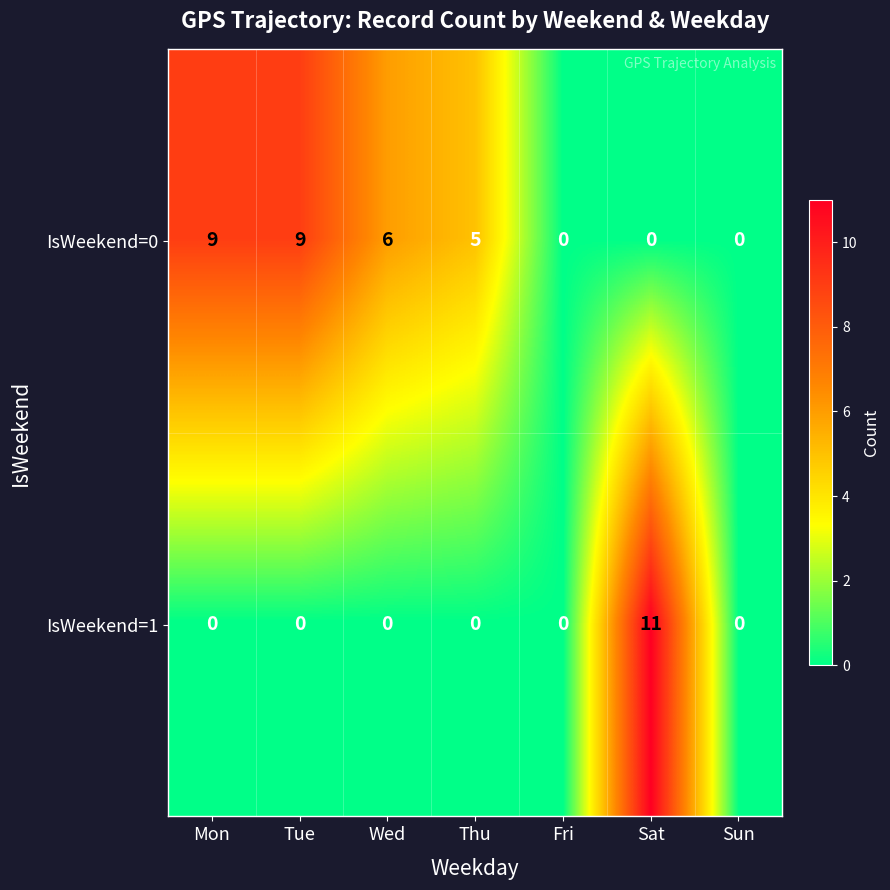

At which category is the sum across all series the highest?

Sat